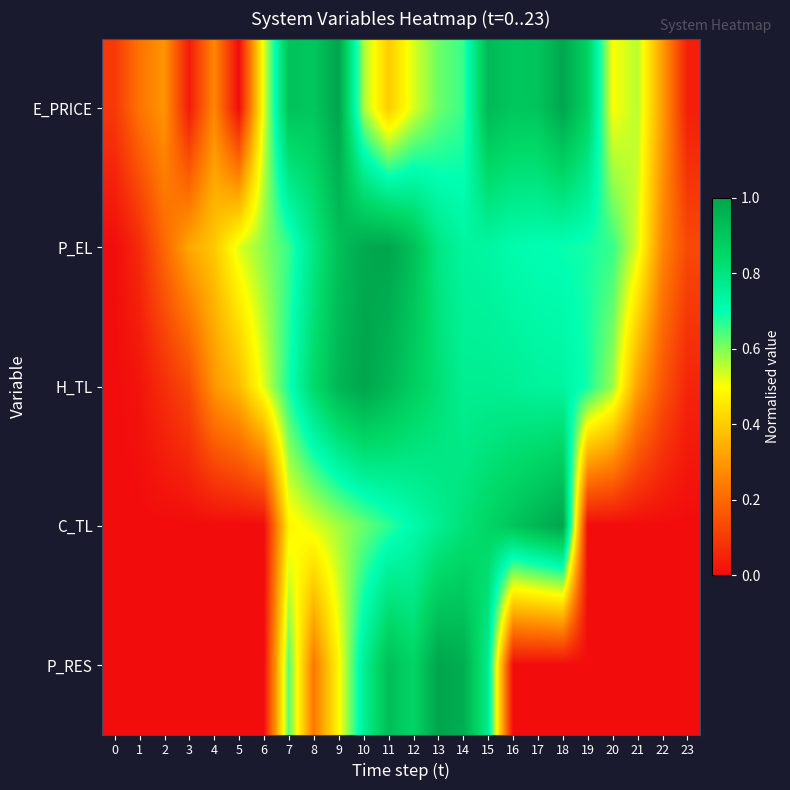

Reading left to right, list all the values displayed in this chart.

E_PRICE: 0=0.1	1=0.2	2=0.3	3=0.0	4=0.3	5=0.0	6=0.5	7=0.9	8=0.9	9=1.0	10=0.6	11=0.4	12=0.5	13=0.6	14=0.7	15=0.9	16=0.9	17=0.9	18=1.0	19=0.9	20=0.5	21=0.6	22=0.3	23=0.0
P_EL: 0=0.0	1=0.1	2=0.2	3=0.3	4=0.4	5=0.5	6=0.6	7=0.7	8=0.8	9=0.9	10=1.0	11=1.0	12=0.9	13=0.8	14=0.7	15=0.7	16=0.7	17=0.7	18=0.7	19=0.7	20=0.7	21=0.5	22=0.3	23=0.1
H_TL: 0=0.0	1=0.0	2=0.1	3=0.1	4=0.3	5=0.4	6=0.5	7=0.7	8=0.8	9=0.9	10=1.0	11=0.9	12=0.9	13=0.8	14=0.8	15=0.8	16=0.8	17=0.7	18=0.7	19=0.7	20=0.6	21=0.3	22=0.2	23=0.1
C_TL: 0=0.0	1=0.0	2=0.0	3=0.0	4=0.0	5=0.0	6=0.0	7=0.5	8=0.5	9=0.6	10=0.6	11=0.7	12=0.7	13=0.8	14=0.8	15=0.9	16=0.9	17=1.0	18=1.0	19=0.0	20=0.0	21=0.0	22=0.0	23=0.0
P_RES: 0=0.0	1=0.0	2=0.0	3=0.0	4=0.0	5=0.0	6=0.0	7=0.6	8=0.2	9=0.5	10=0.8	11=0.9	12=0.9	13=1.0	14=1.0	15=0.8	16=0.0	17=0.0	18=0.0	19=0.0	20=0.0	21=0.0	22=0.0	23=0.0